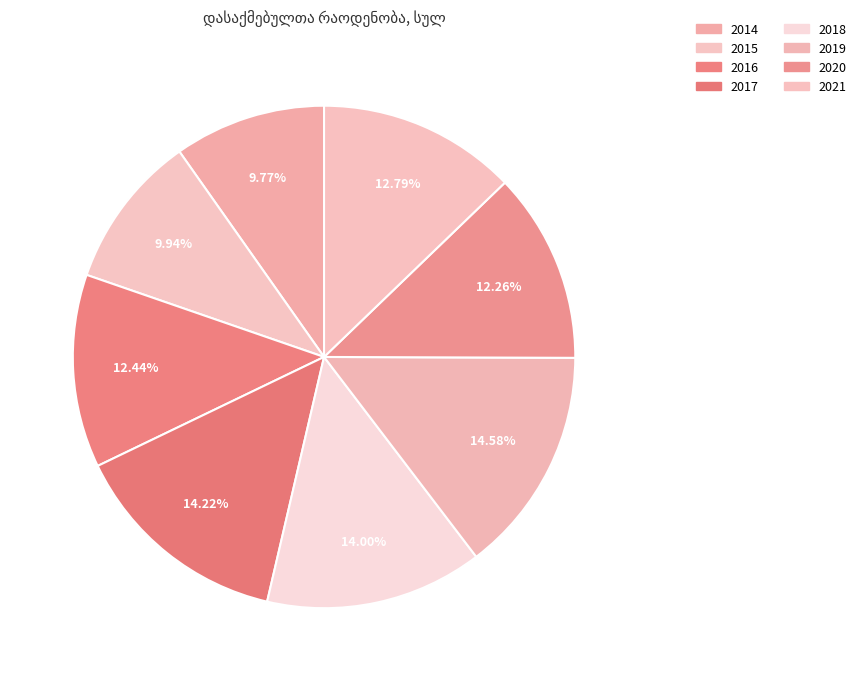

Between 2018 and 2021, which is larger?

2018